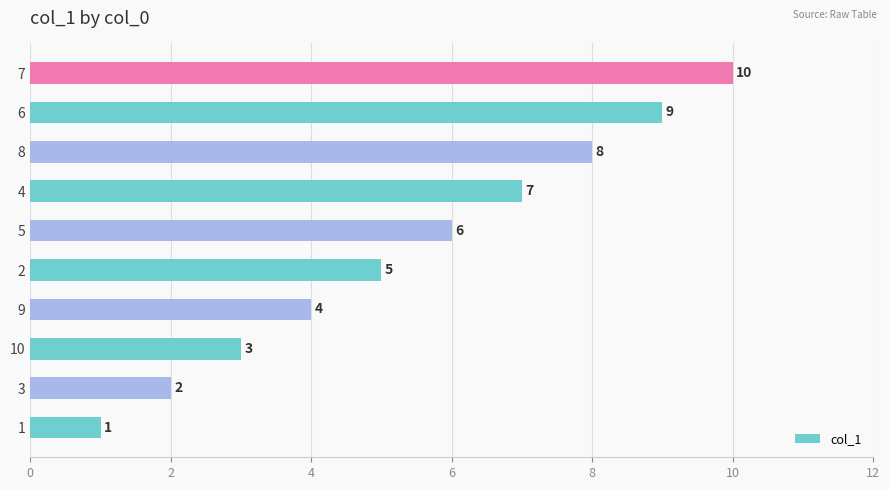

What is the greatest value displayed?

10